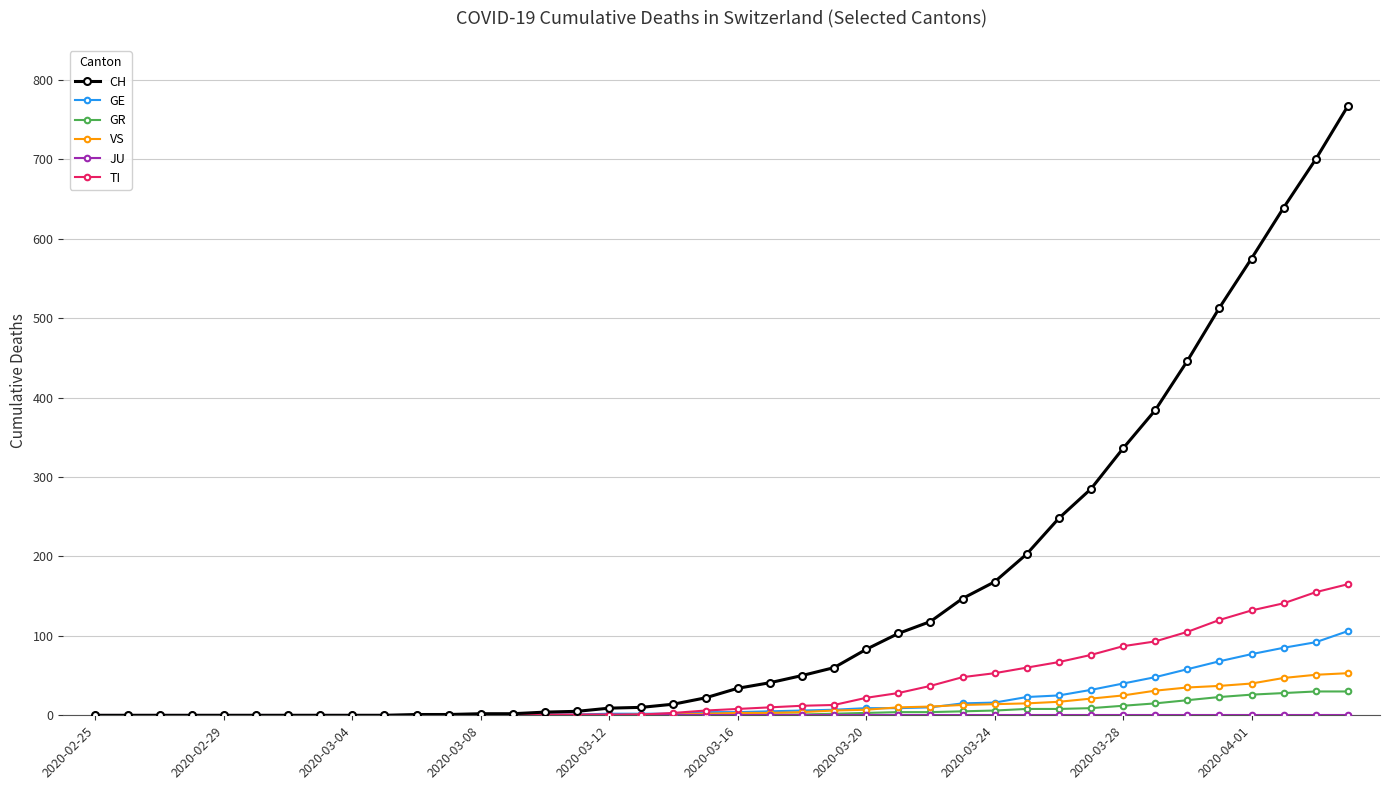

What is the maximum value shown in the chart?

767